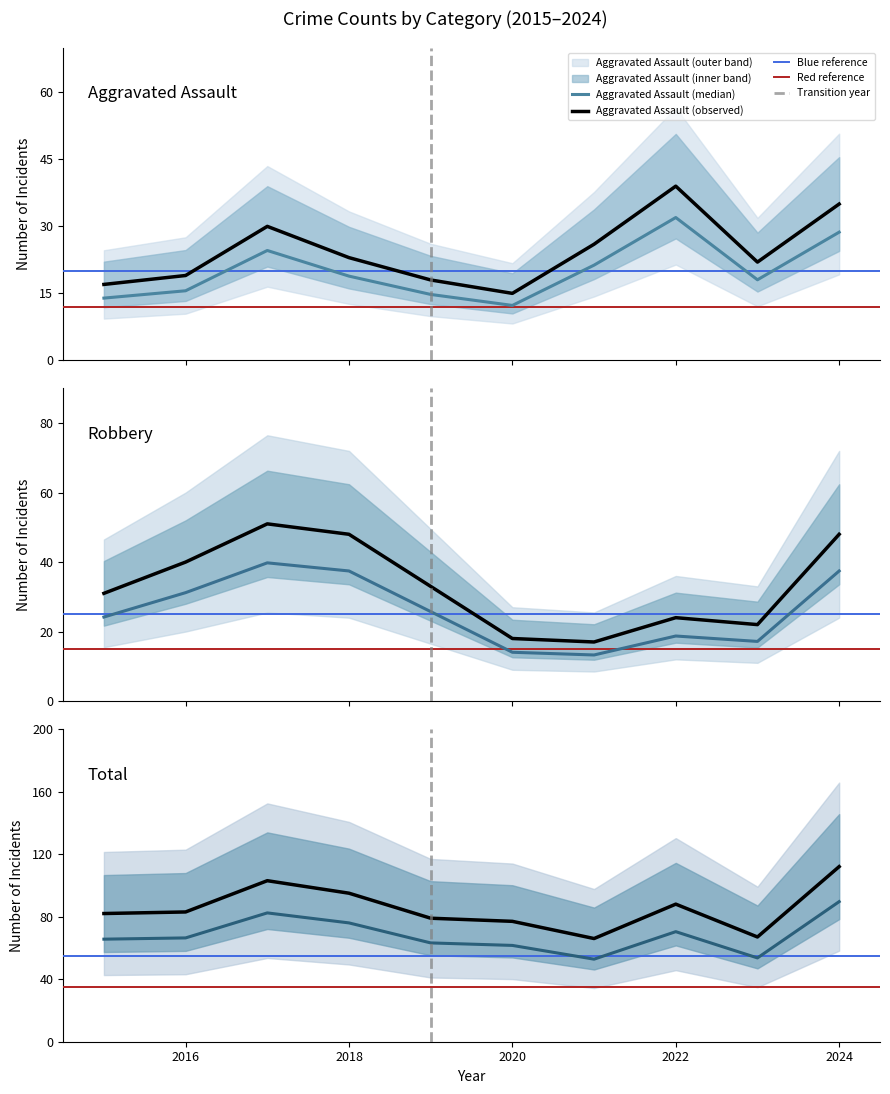

What is the average value of the Robbery series?

25.9